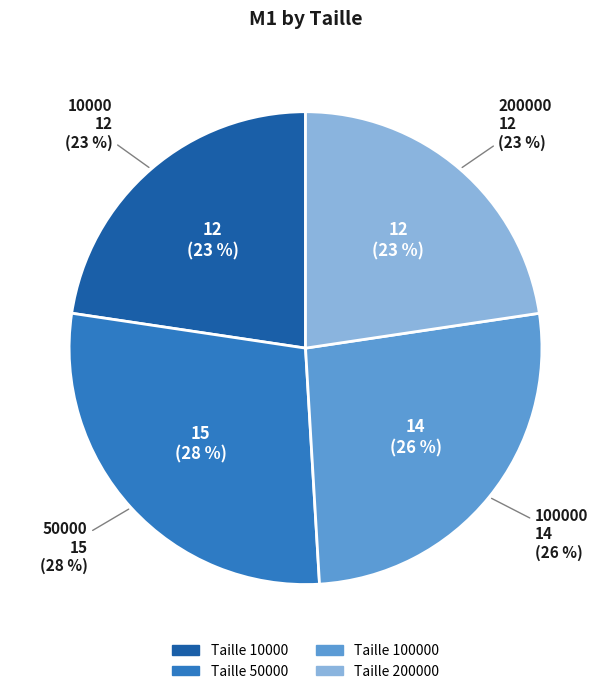

To the nearest percent, what is the difference between the largest and smallest slice percentages?

6%